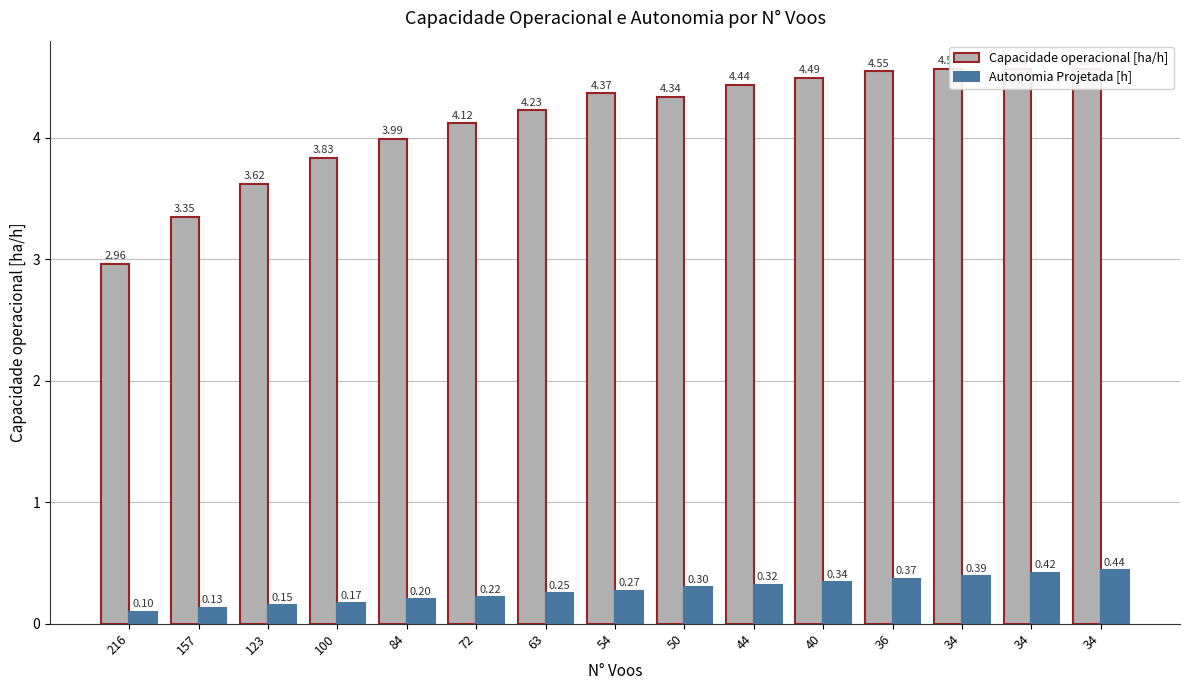

How many bars are there in each group?

2